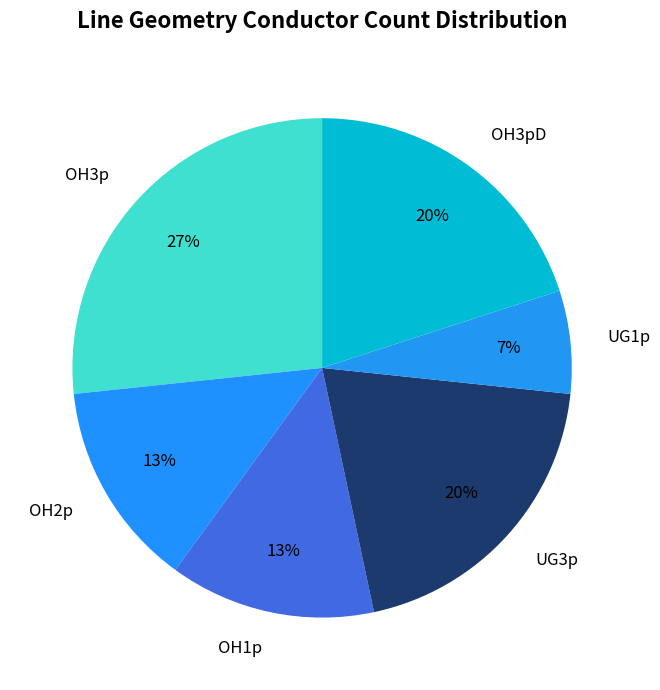

How many slices are in this pie chart?

6